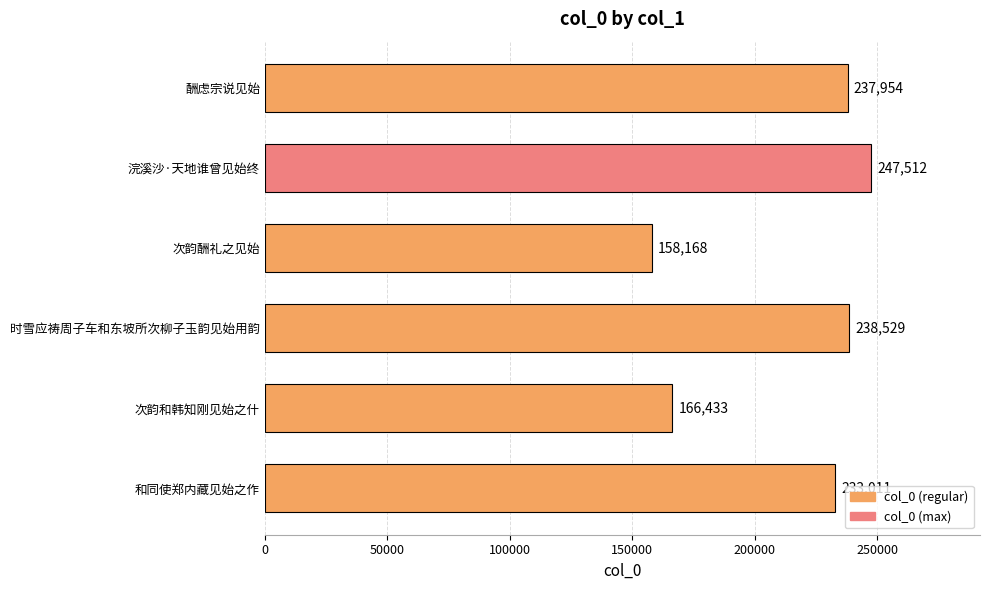

What is the difference between the maximum and minimum values?

89344